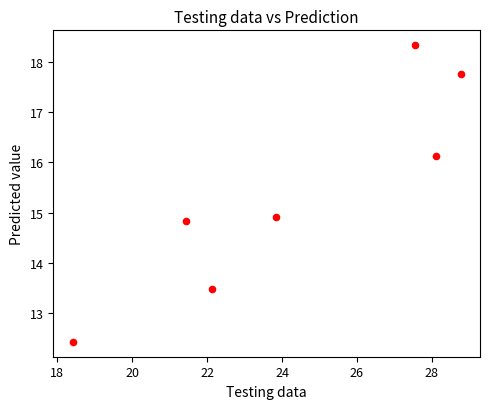

What Y value in the scatter plot is closest to 15?

14.9